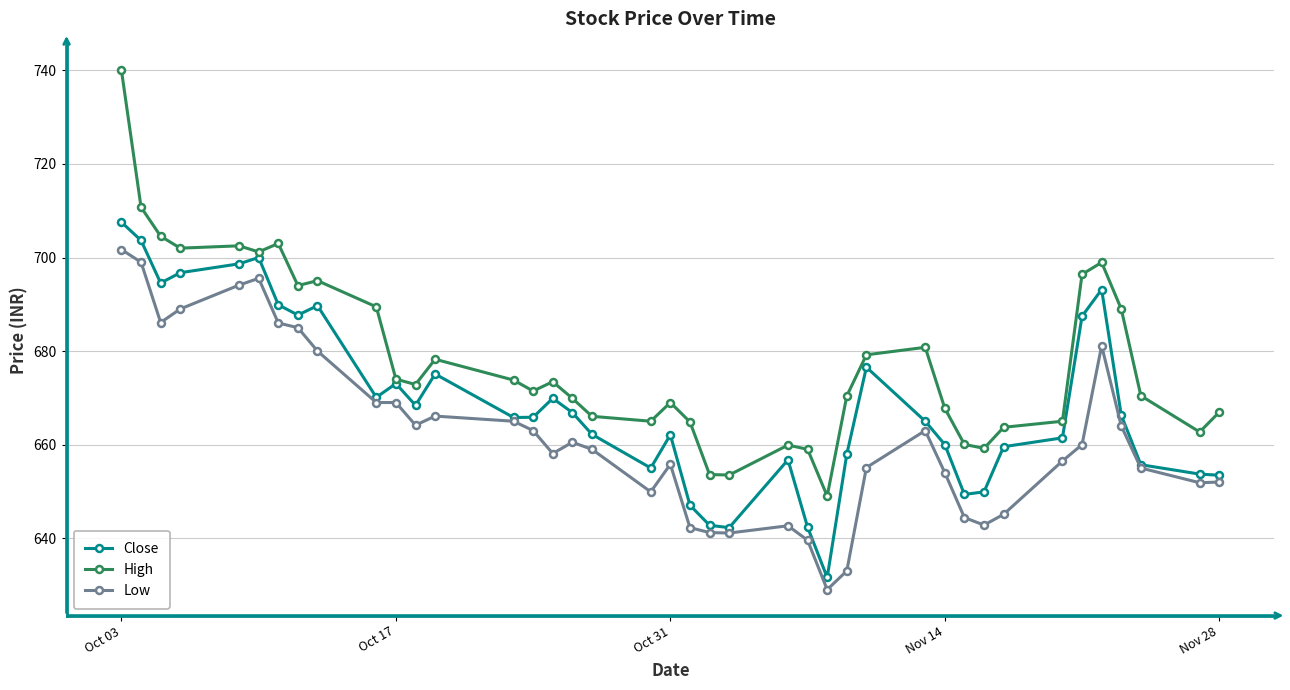

True or false: Low and High intersect in this chart.

False